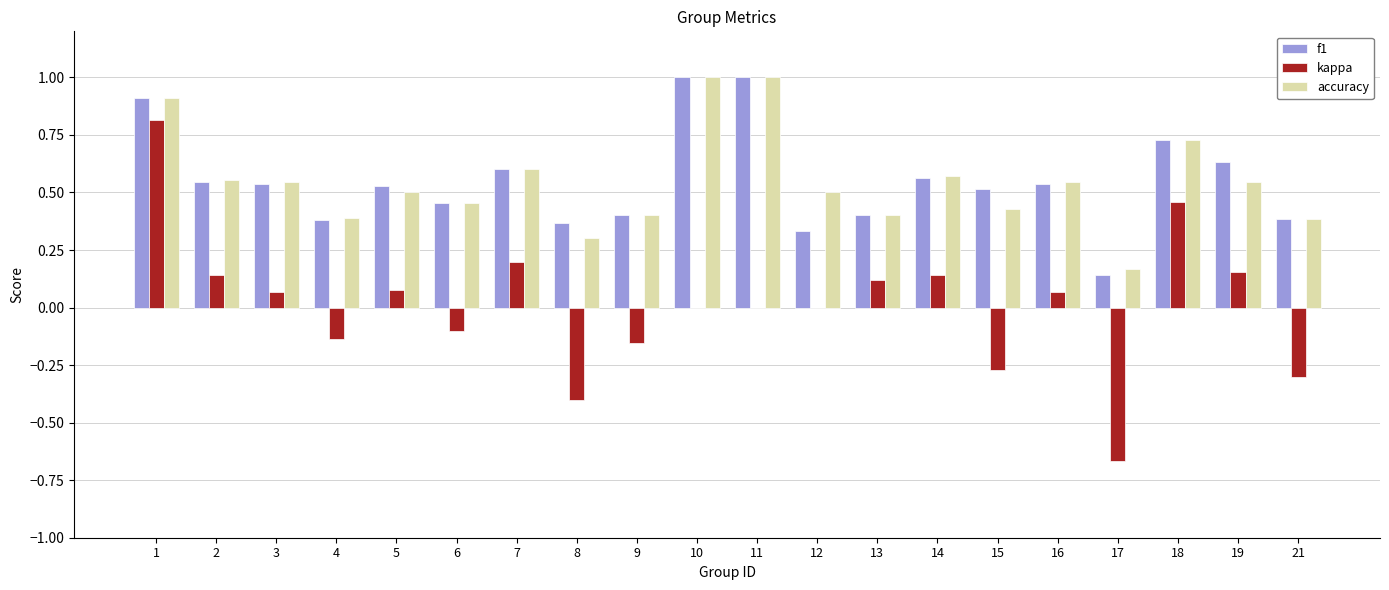

What is the sum of the f1 values at 16 and 11?

1.5